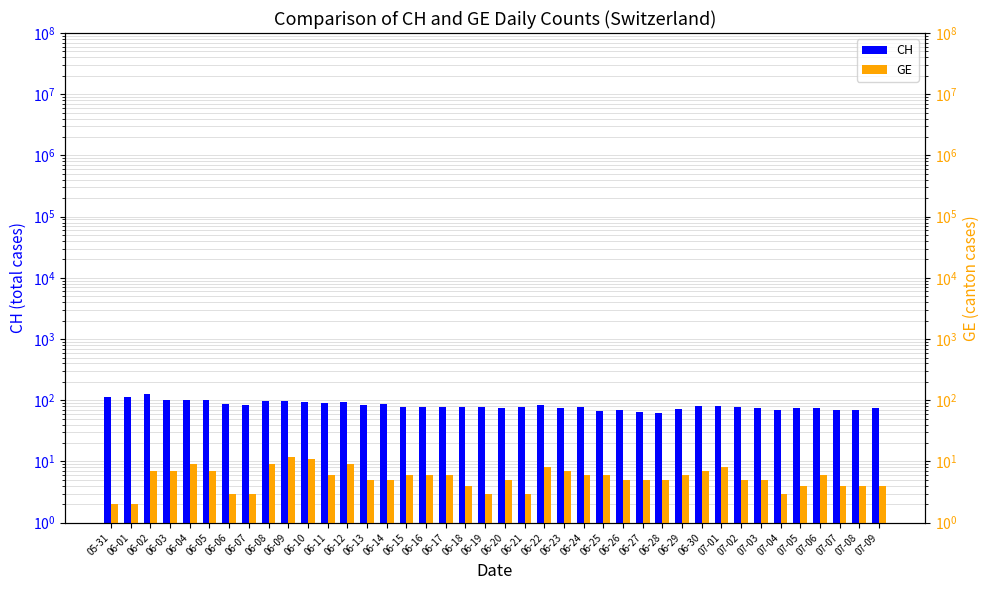

What is the value of the CH bar at the 35th from the left?

70